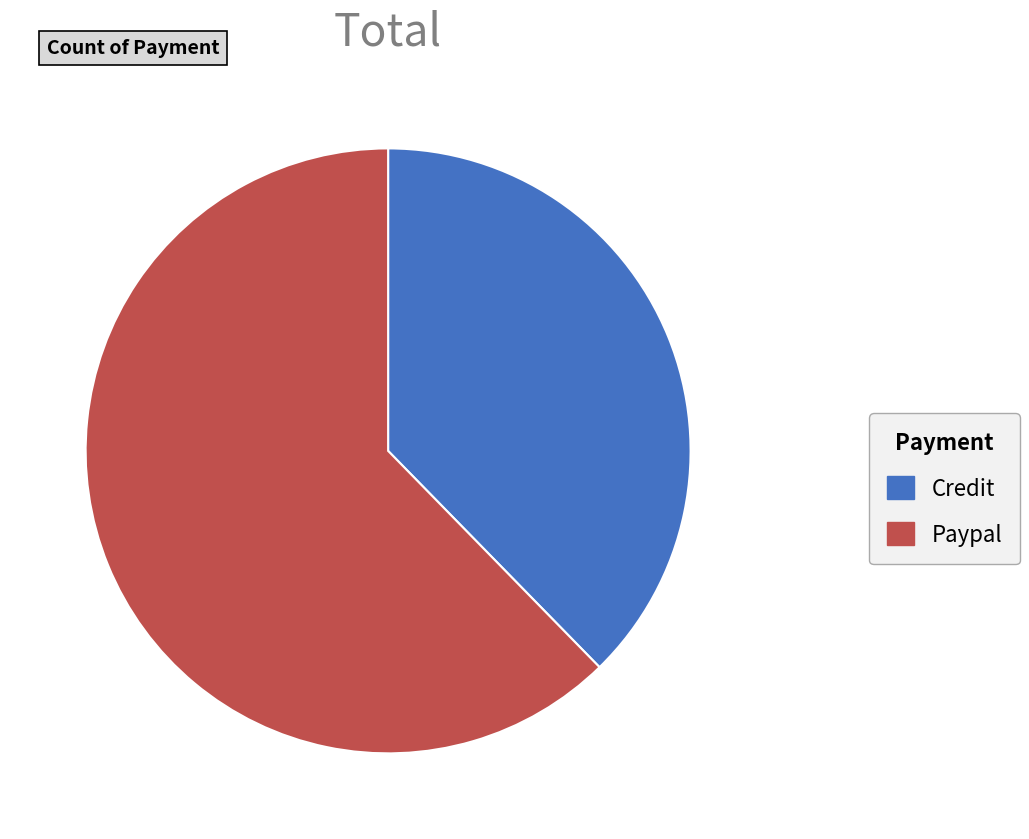

Is Paypal the majority of the pie?

Yes